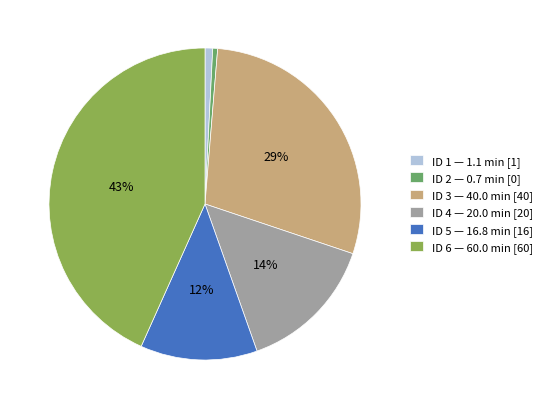

Is there a majority slice in this chart?

No